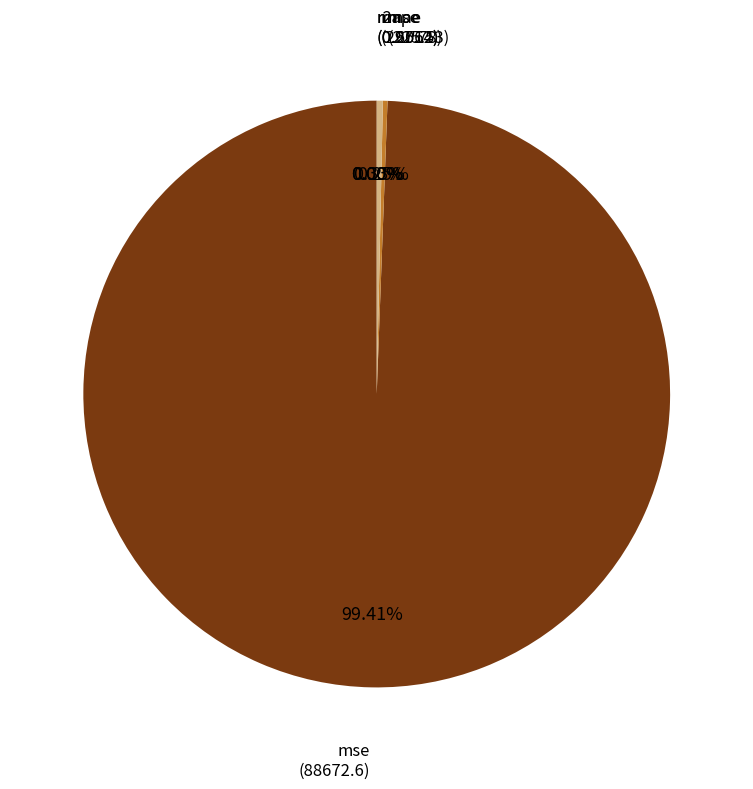

Which category has the biggest portion of the pie?

mse